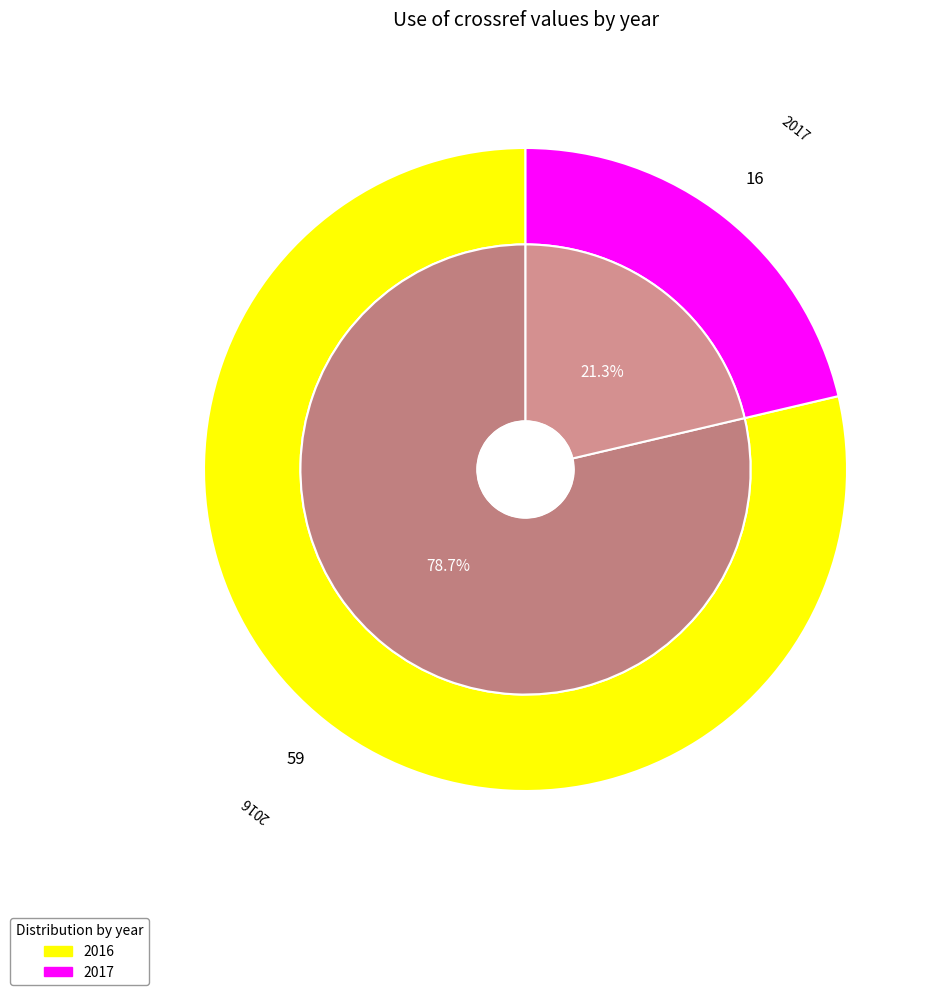

To the nearest percent, what portion does 2016 represent?

79%